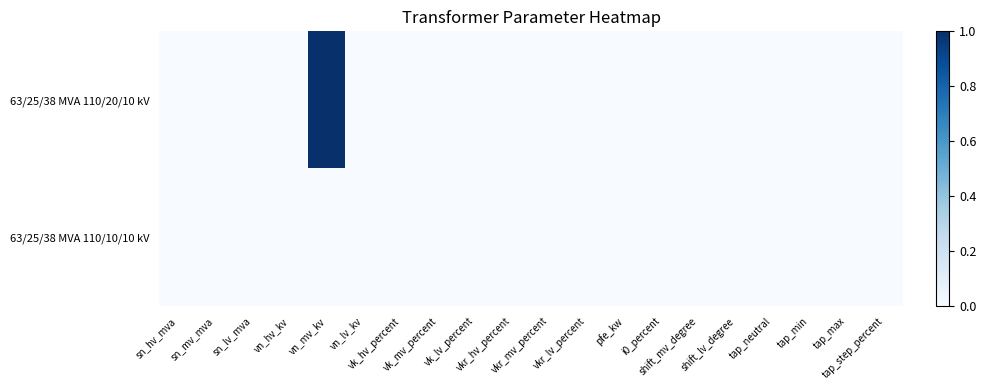

Which series has the largest total across all categories?

63/25/38 MVA 110/20/10 kV